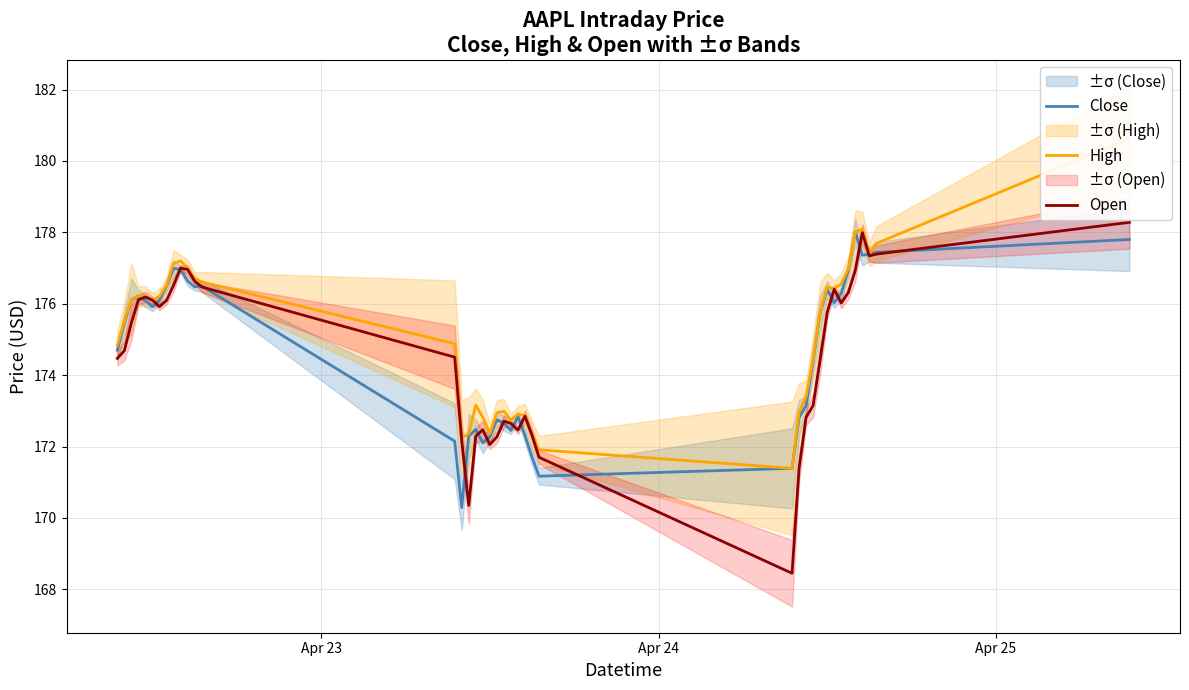

What is the minimum value for Close?

170.3